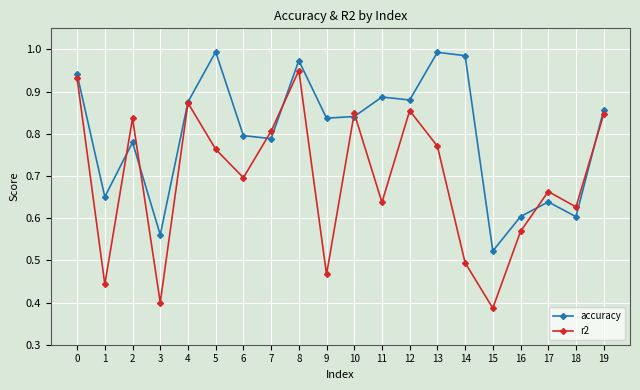

Rank the series by their maximum value, from highest to lowest.

accuracy, r2